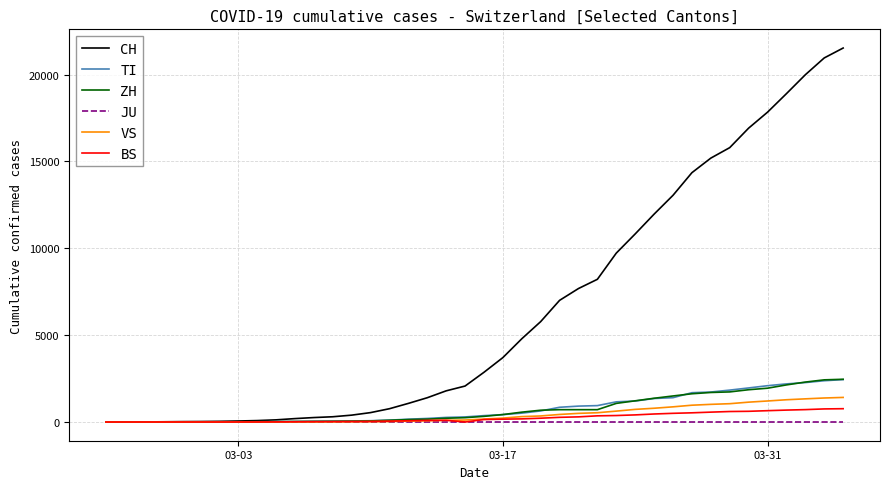

What is the highest value of the CH series?

21529